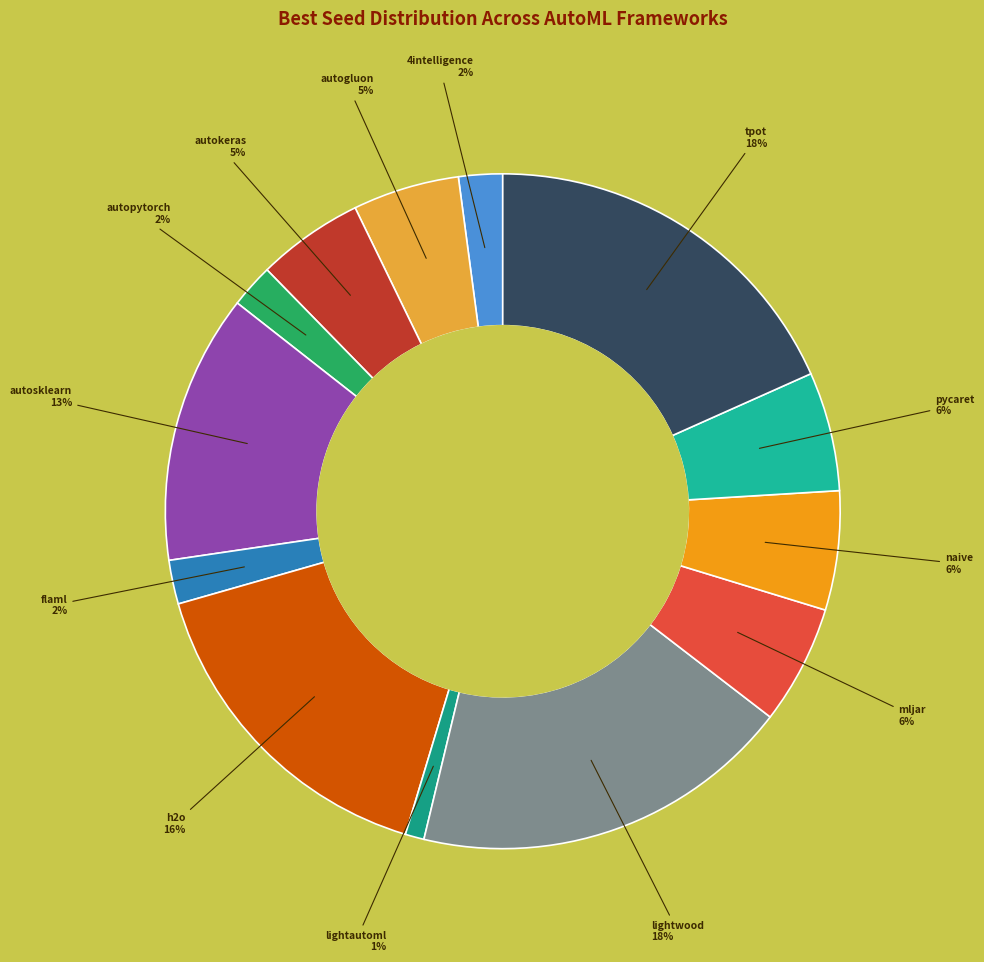

How many slices are in this pie chart?

13